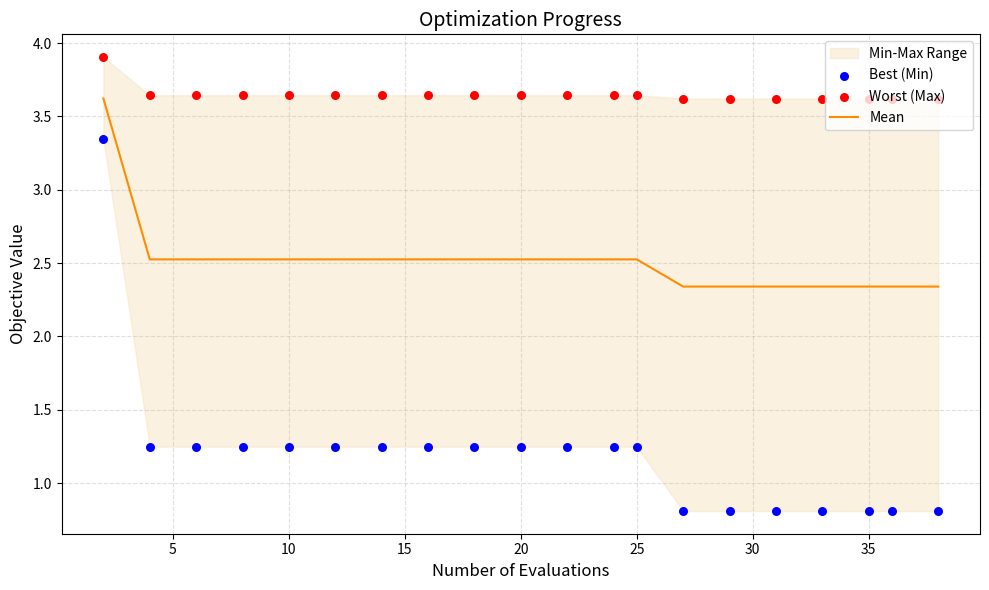

What is the highest value of the Mean series?

3.6